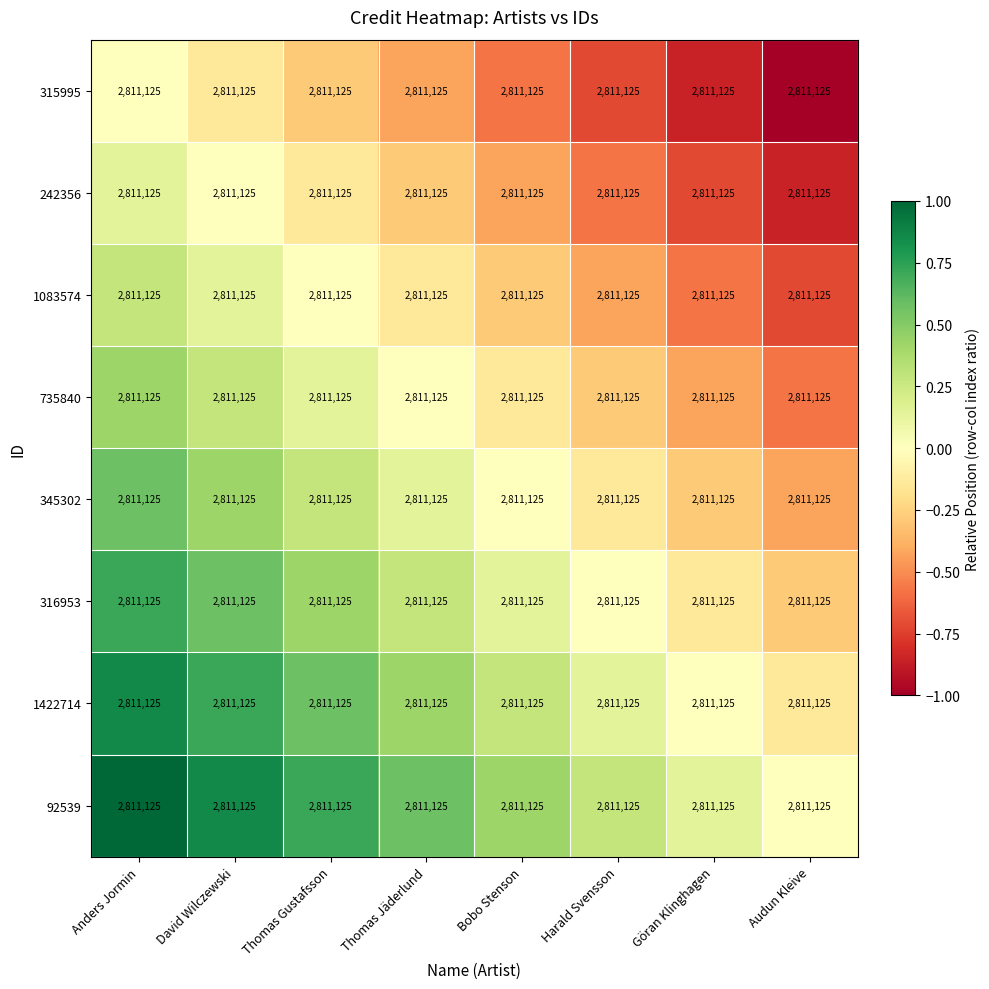

What is the difference between the second highest and minimum values in the 315995 series?

0.9